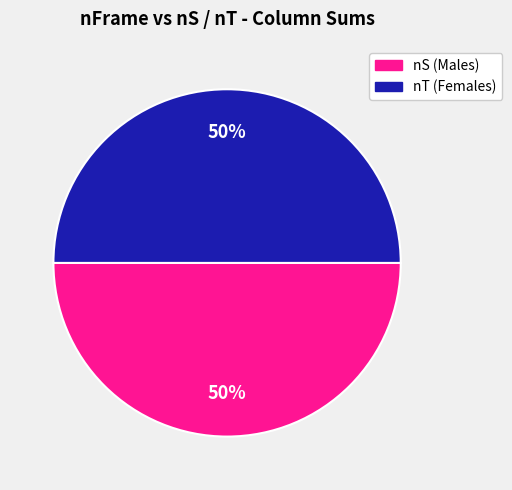

To the nearest percent, what is the average slice percentage?

50%